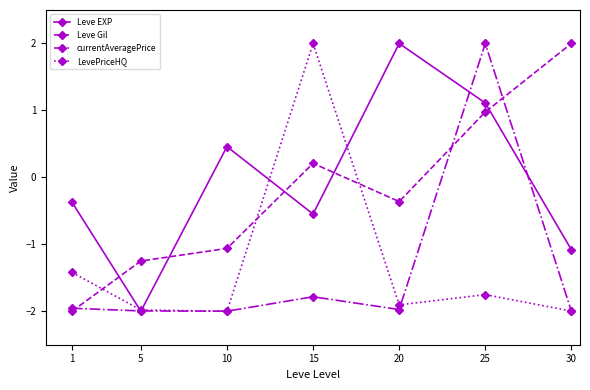

What is the spread (max minus min) of values at 20?

4.0